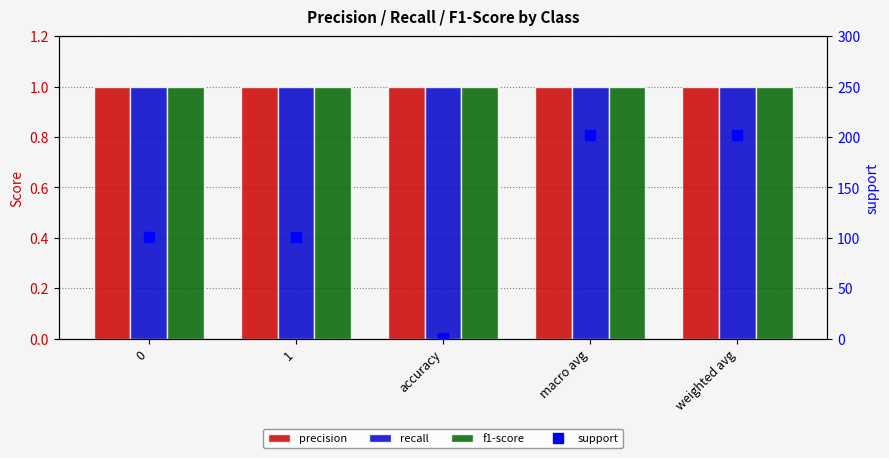

Which series has the largest range (max minus min)?

support